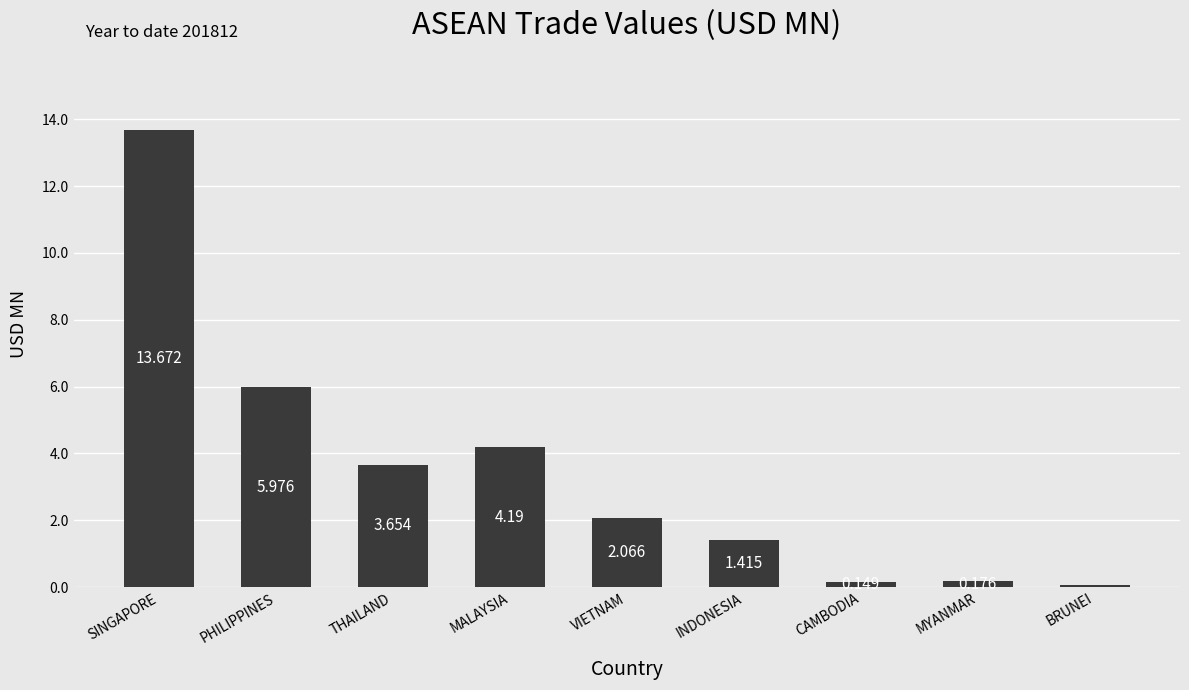

Rank the categories by value from highest to lowest.

SINGAPORE, PHILIPPINES, MALAYSIA, THAILAND, VIETNAM, INDONESIA, MYANMAR, CAMBODIA, BRUNEI